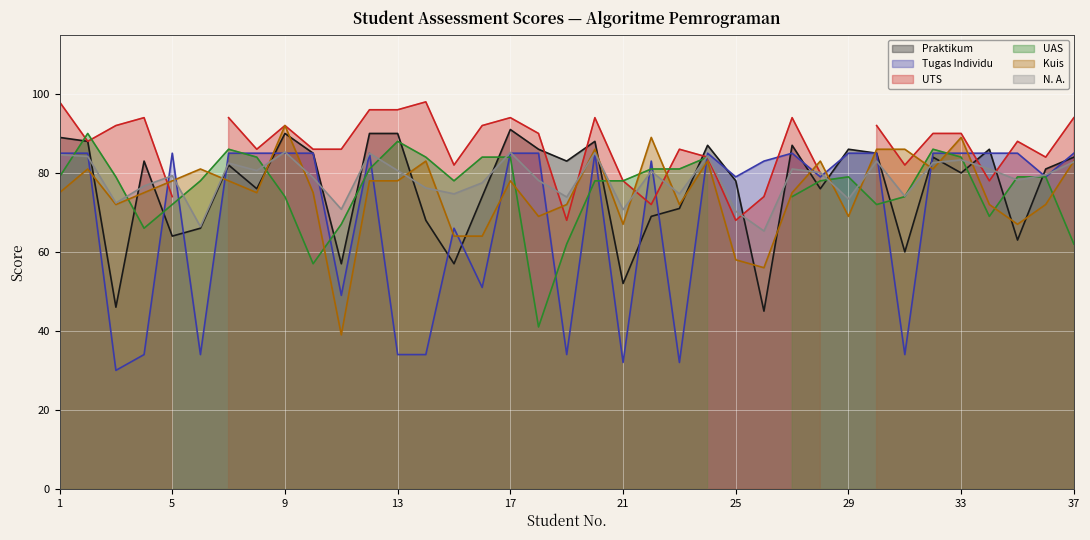

What is the maximum value for Praktikum?

91.0